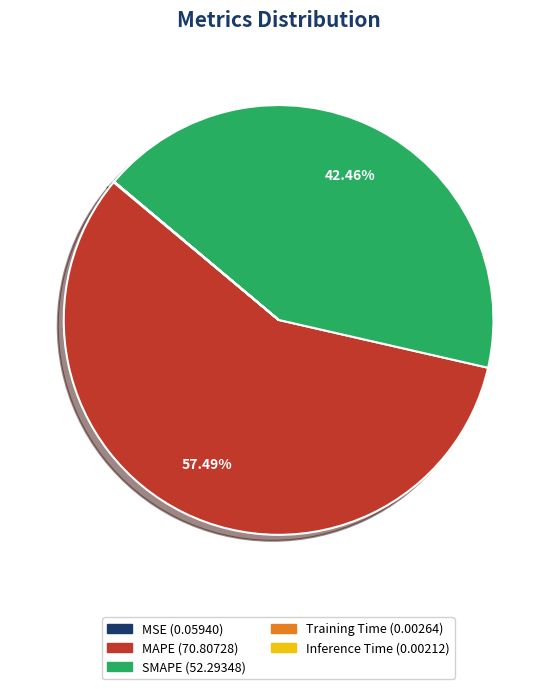

Combined, do MAPE and SMAPE account for over 50%?

Yes